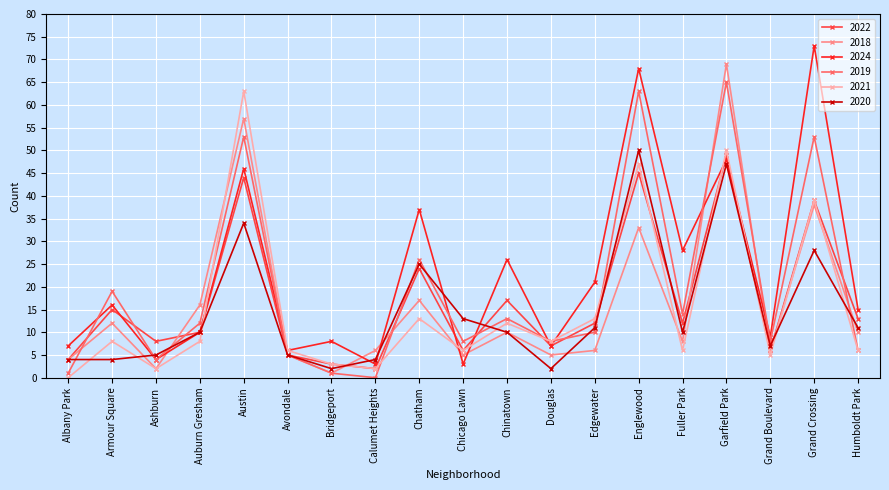

Which series has the largest range (max minus min)?

2024